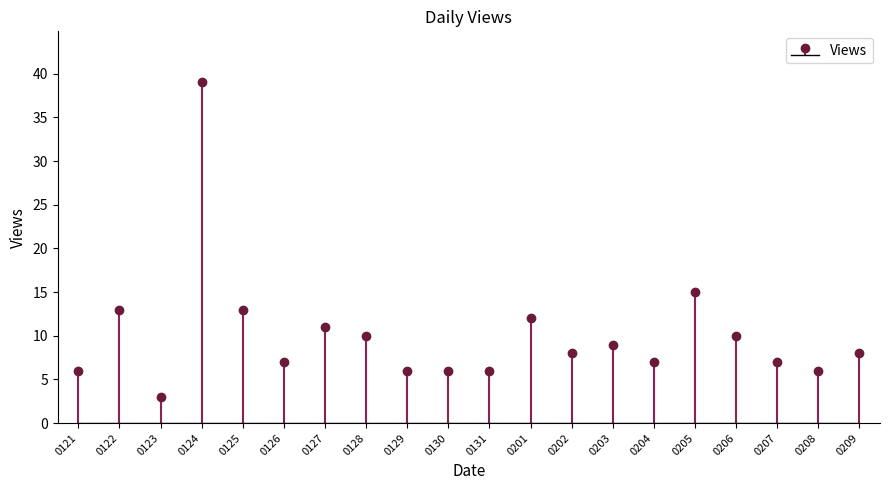

Reading left to right, extract all data points from this chart.

6	13	3	39	13	7	11	10	6	6	6	12	8	9	7	15	10	7	6	8